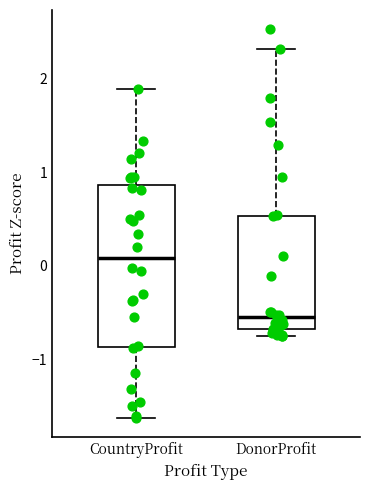

Which box's median line is the highest?

CountryProfit